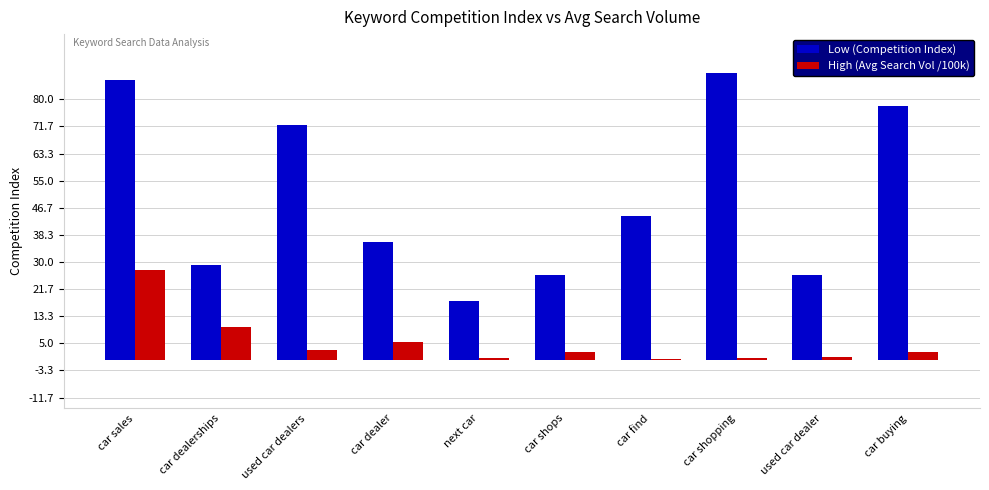

Is it true that High (Avg Search Vol /100k) equals 2.5 at car buying?

True